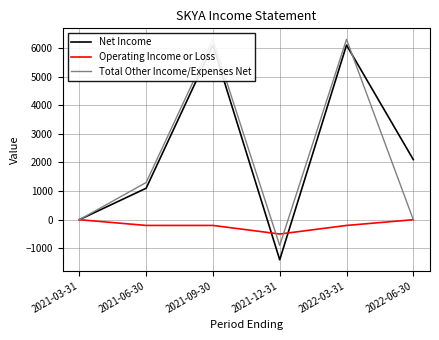

Between which two adjacent categories do Operating Income or Loss and Net Income first intersect?

2021-09-30 and 2021-12-31